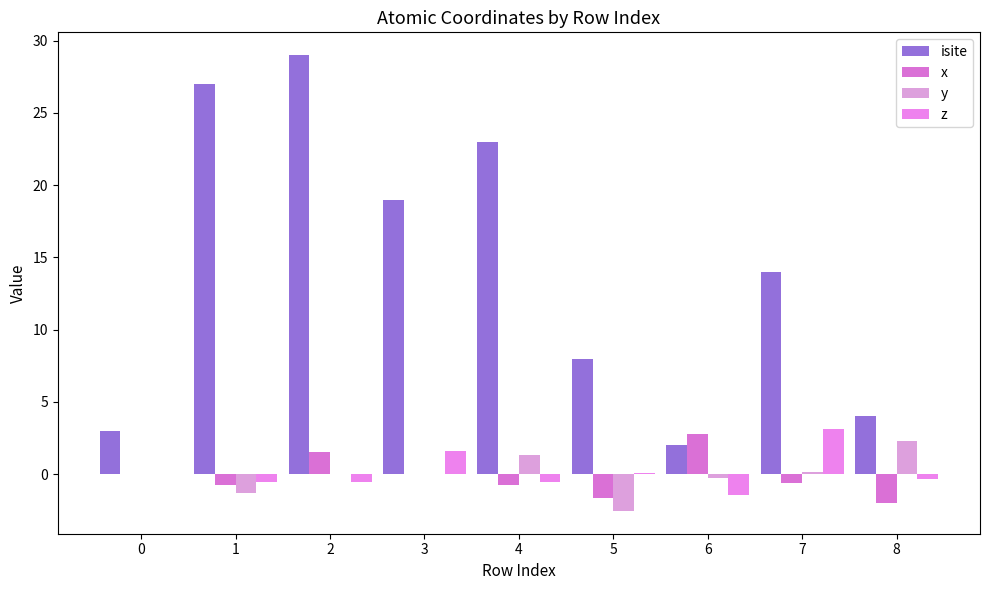

How many series are shown in this chart?

4